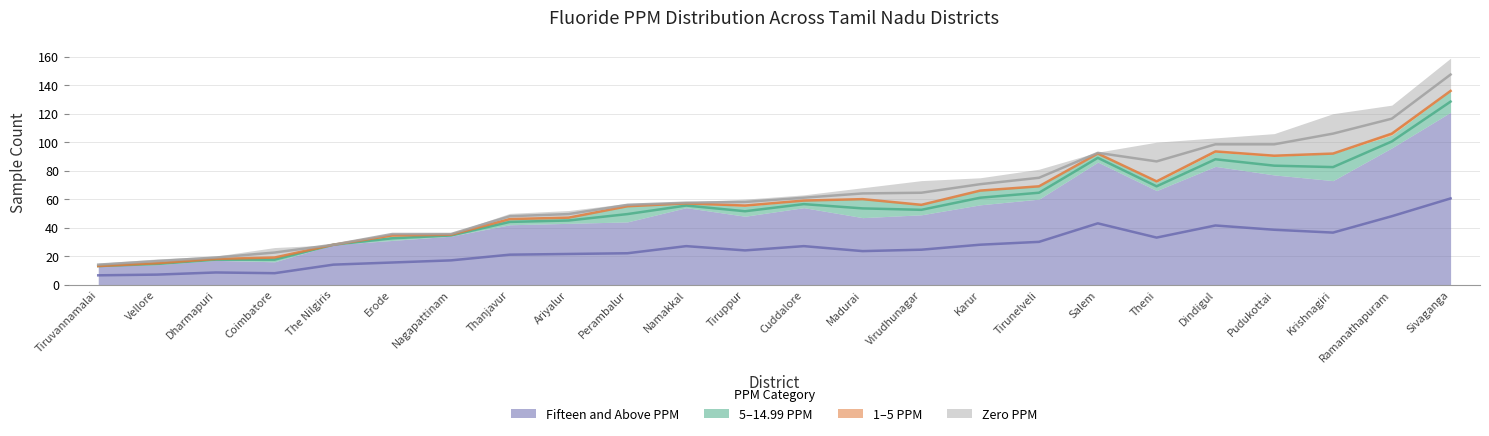

True or false: Fifteen_and_Above_PPM and Zero_PPM intersect in this chart.

False